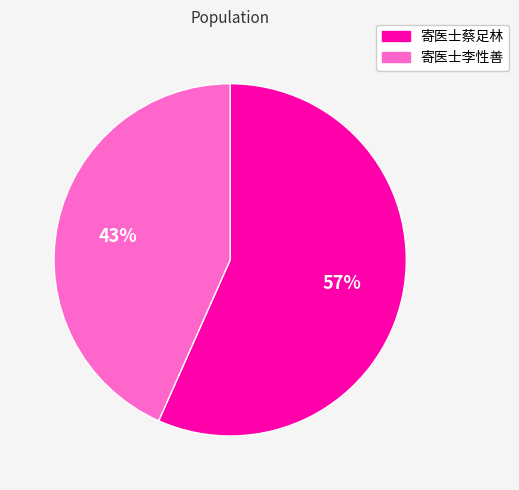

What is the ratio of the value at 寄医士李性善 to the value at 寄医士蔡足林?

0.8